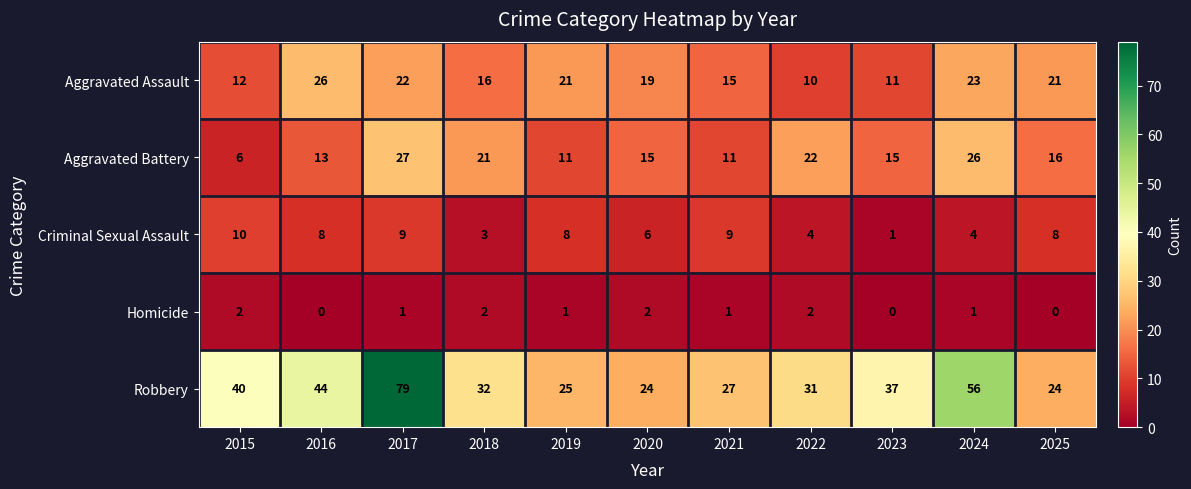

Read the Robbery value at 2025.

24